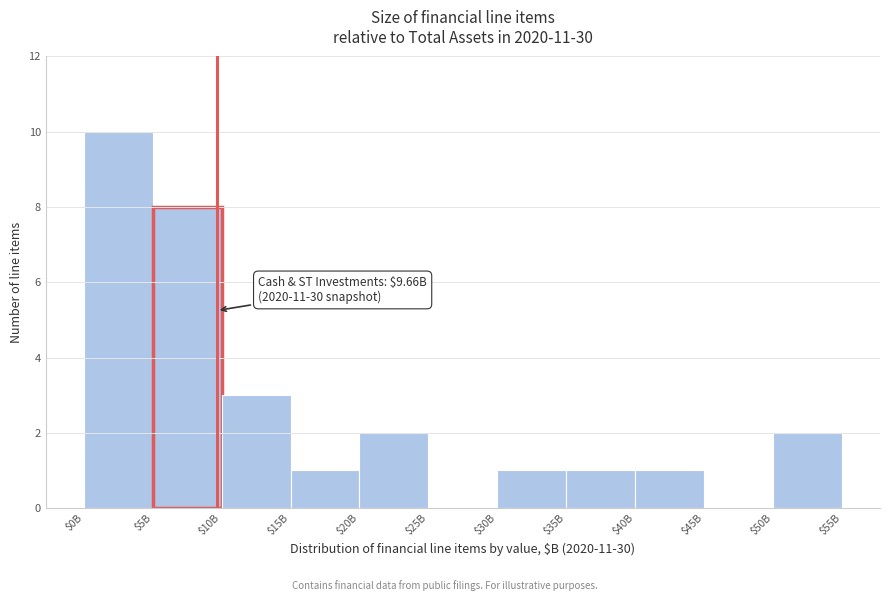

True or false: the data shows 5 at $10B.

False